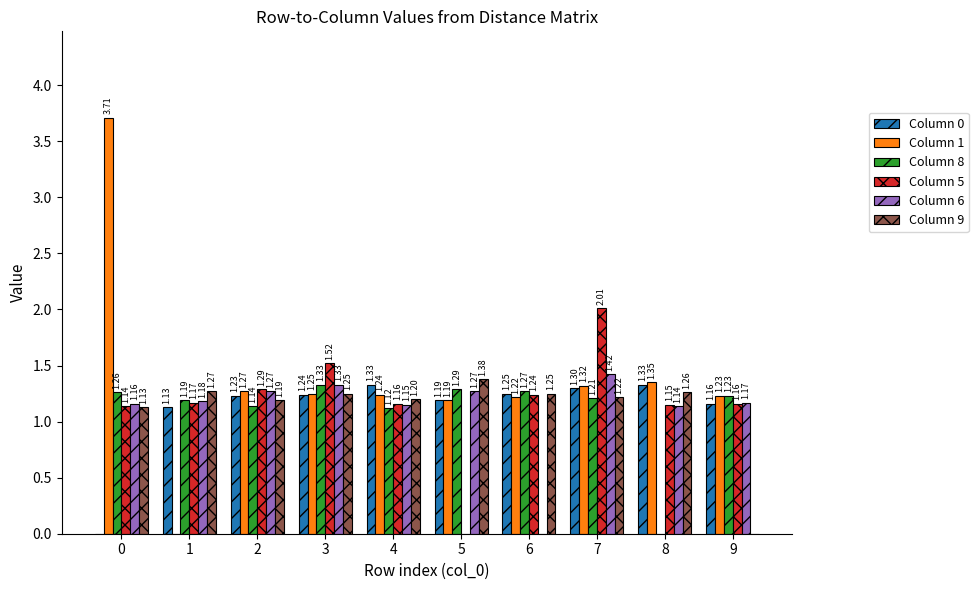

What is the sum of the Column 0 values at 2 and 3?

2.5